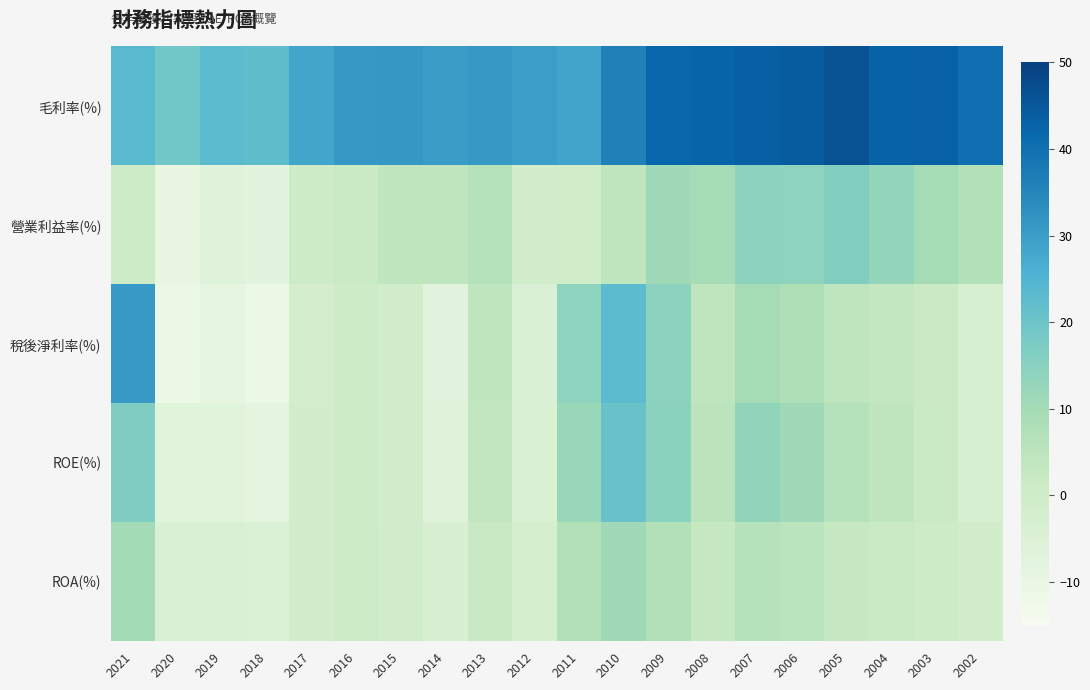

Rank the series by their maximum value, from highest to lowest.

毛利率(%), 稅後淨利率(%), ROE(%), 營業利益率(%), ROA(%)